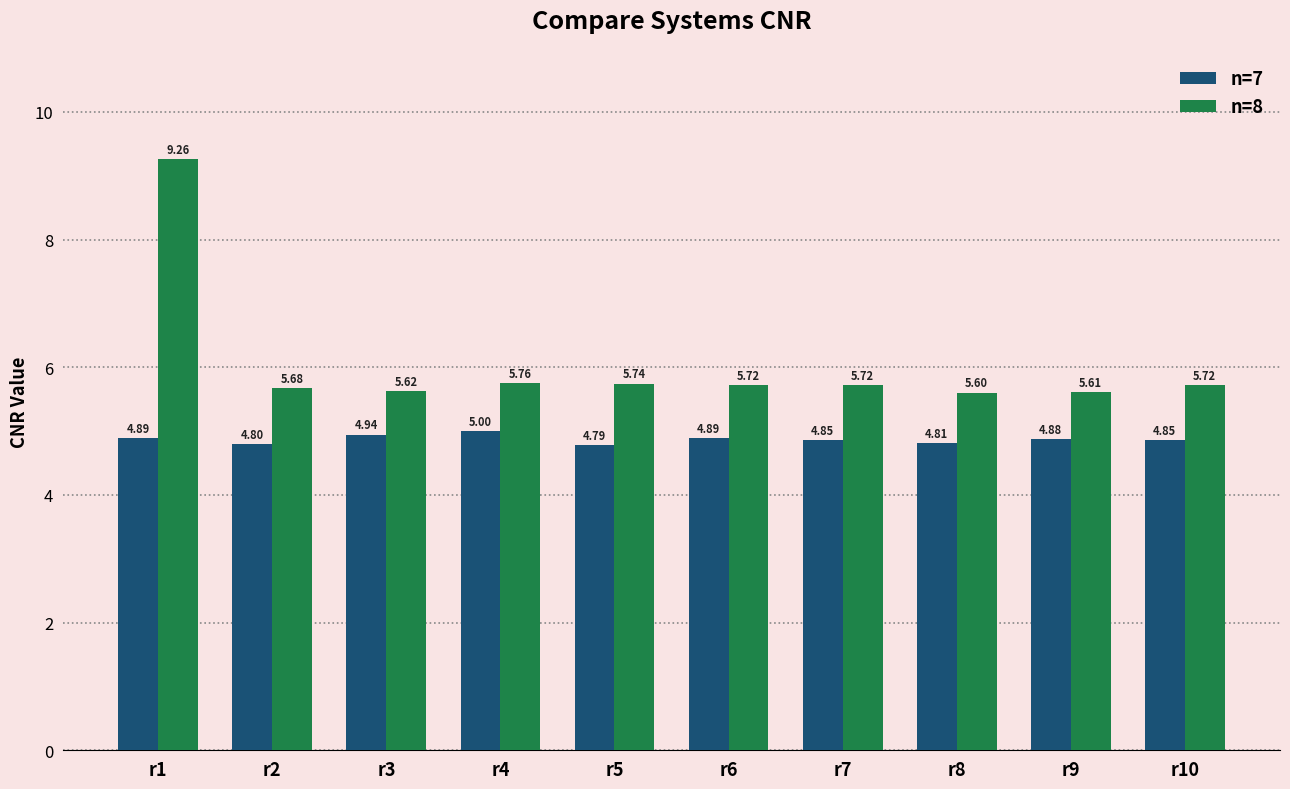

What is the sum of the n=8 values at r7 and r9?

11.3